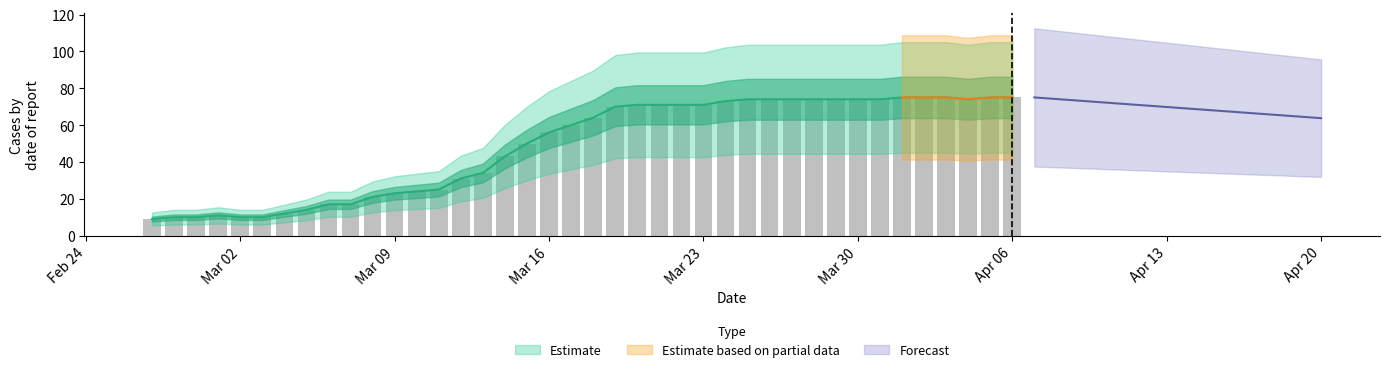

What is the average value?

49